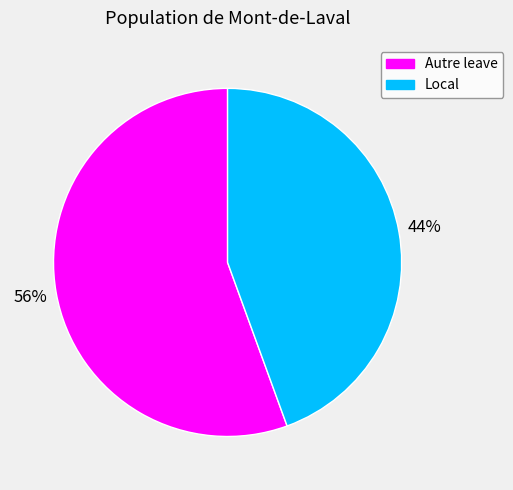

What is the majority slice?

Autre leave